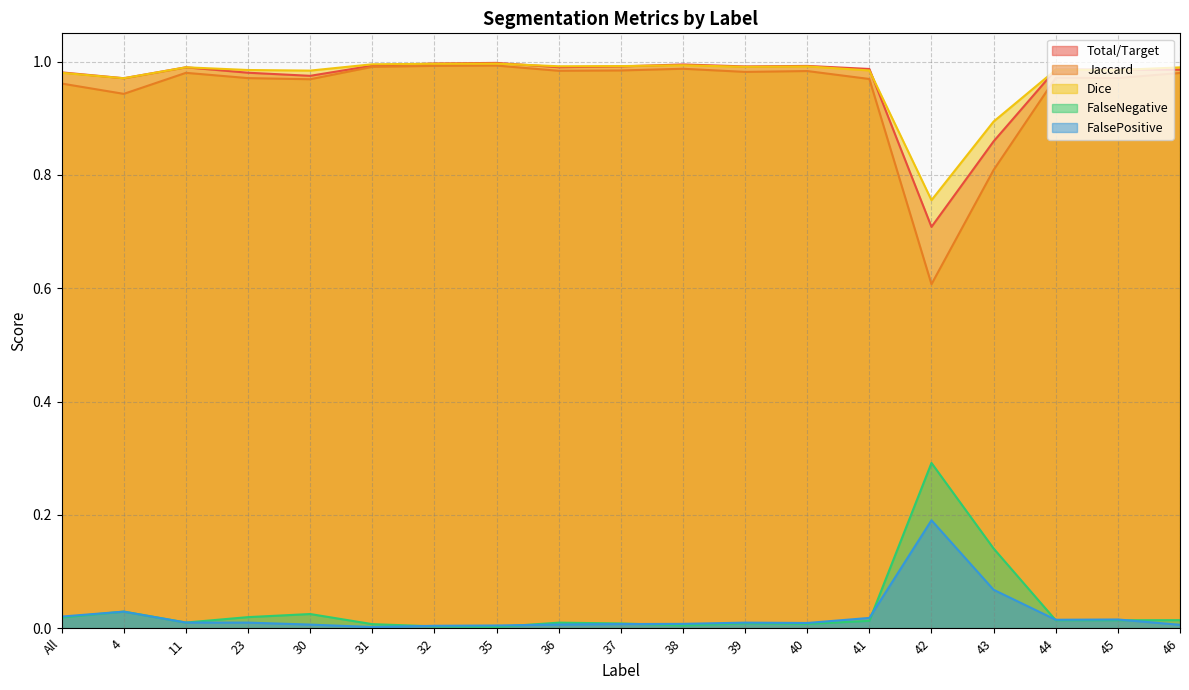

Which series has the largest total across all categories?

Dice